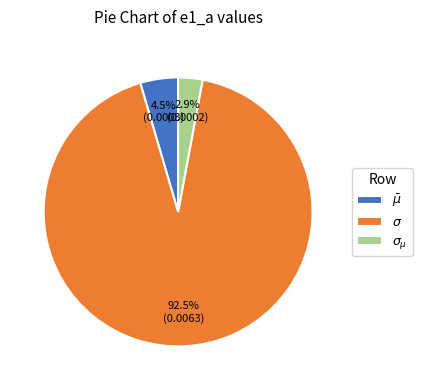

What portion of the pie excludes $\sigma_{\mu}$?

97.1%